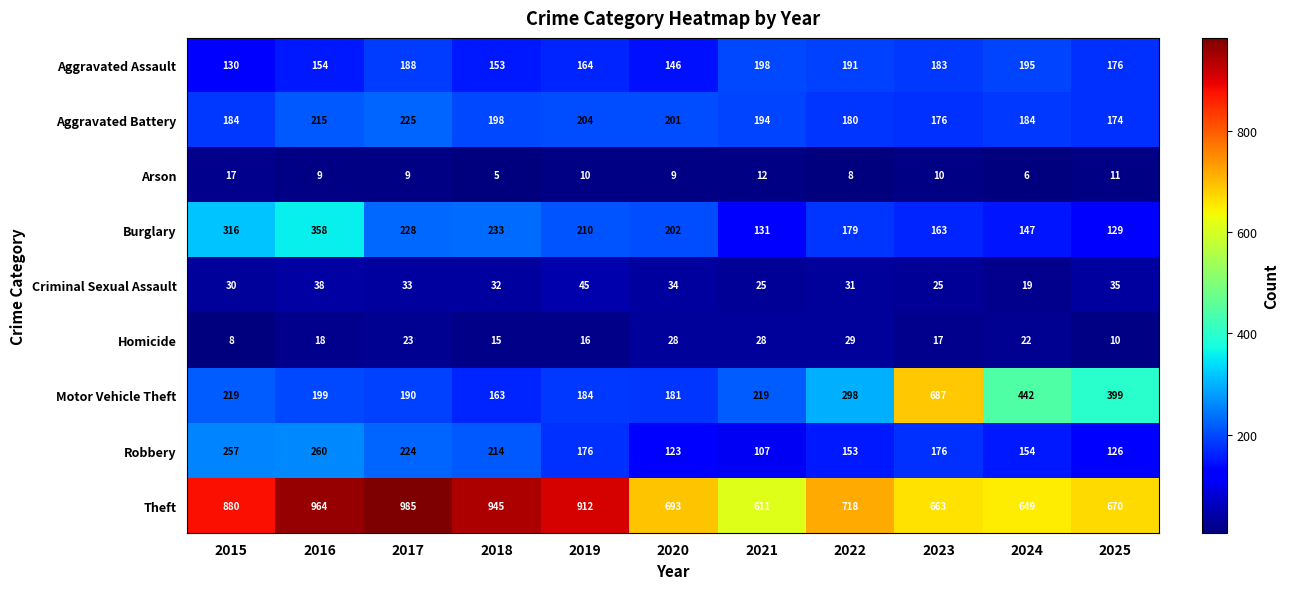

Which series has the largest range (max minus min)?

Motor Vehicle Theft